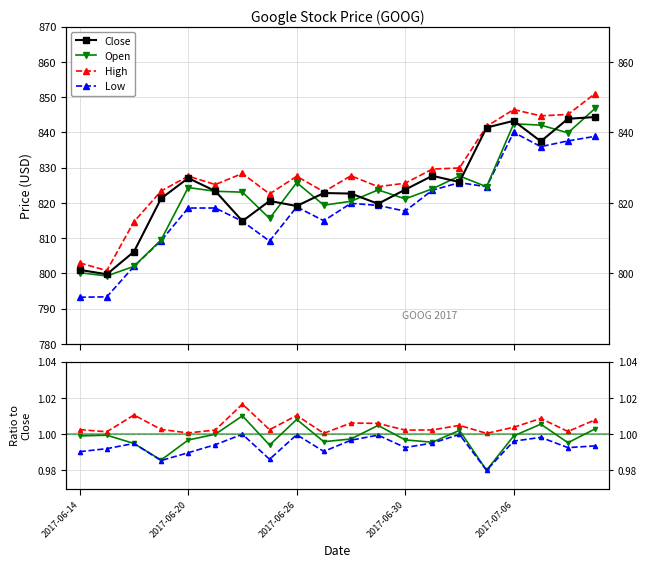

Reading right to left, list all the values displayed in this chart.

Close: 844.3	843.8	837.4	843.2	841.3	825.9	827.6	823.7	819.7	822.6	822.8	819.1	820.5	814.8	823.3	827.0	821.2	806.1	799.7	801.0
Open: 846.8	839.8	842.0	842.4	824.6	827.6	824.0	821.1	823.6	820.4	819.3	825.7	815.6	823.0	823.3	824.3	809.5	802.0	799.2	800.2
High: 851.0	845.1	844.7	846.4	841.7	829.9	829.6	825.5	824.6	827.7	823.1	827.5	822.5	828.3	825.2	827.6	823.3	814.6	800.8	803.0
Low: 838.9	837.5	835.9	840.0	824.6	825.7	823.6	817.6	819.2	819.9	814.9	818.8	809.1	814.8	818.5	818.5	809.2	802.0	793.3	793.2